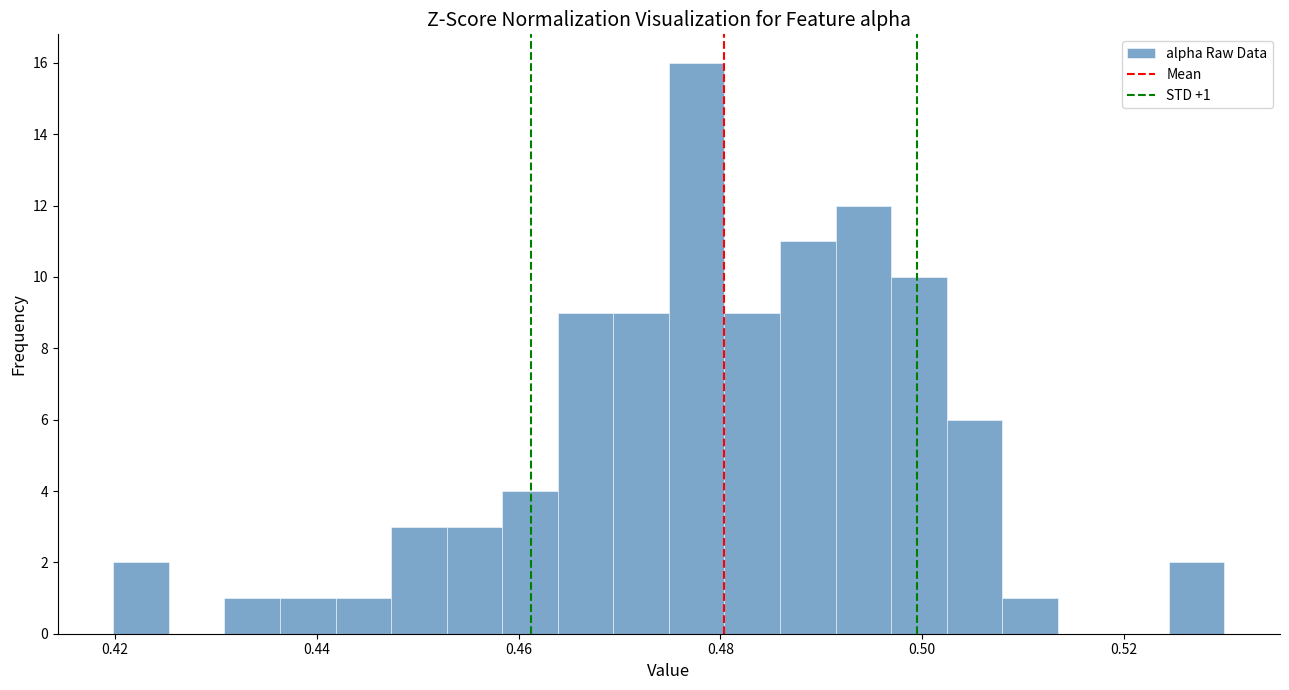

Read against the x-axis, roughly where is the centre of the tallest bar?

0.478